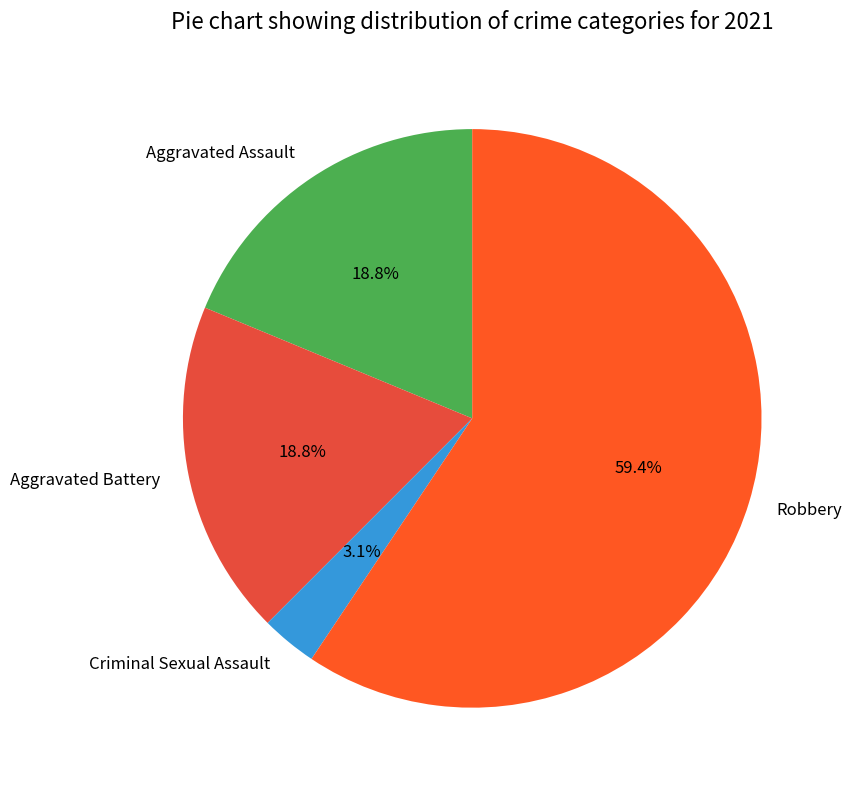

To the nearest percent, what portion does Aggravated Assault represent?

19%